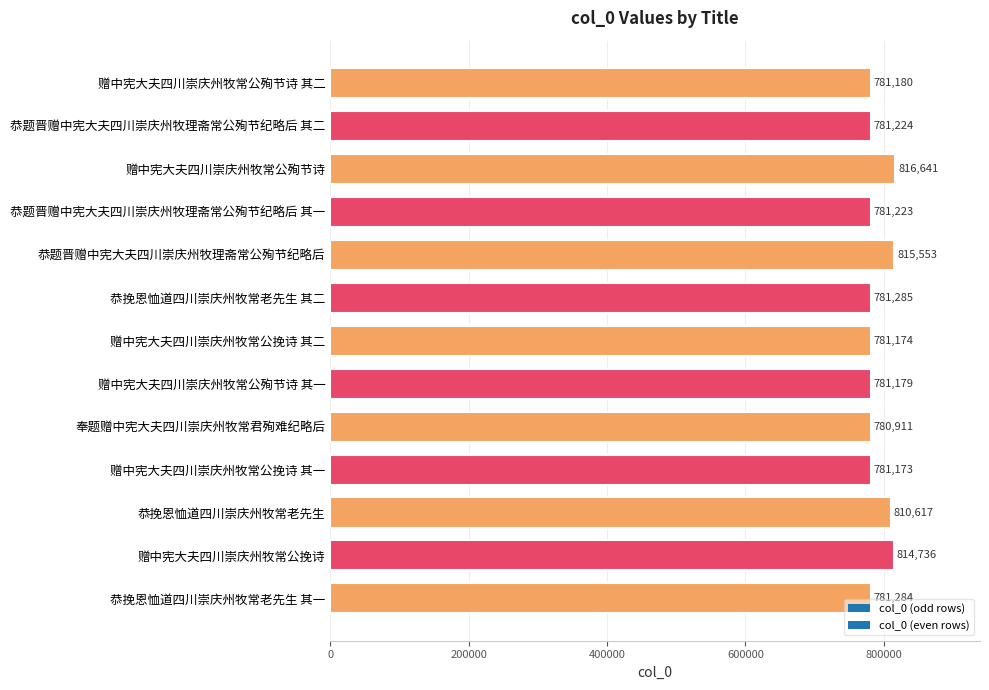

Reading top to bottom, transcribe all the data shown in this chart.

赠中宪大夫四川崇庆州牧常公殉节诗 其二=781180	恭题晋赠中宪大夫四川崇庆州牧理斋常公殉节纪略后 其二=781224	赠中宪大夫四川崇庆州牧常公殉节诗=816641	恭题晋赠中宪大夫四川崇庆州牧理斋常公殉节纪略后 其一=781223	恭题晋赠中宪大夫四川崇庆州牧理斋常公殉节纪略后=815553	恭挽恩恤道四川崇庆州牧常老先生 其二=781285	赠中宪大夫四川崇庆州牧常公挽诗 其二=781174	赠中宪大夫四川崇庆州牧常公殉节诗 其一=781179	奉题赠中宪大夫四川崇庆州牧常君殉难纪略后=780911	赠中宪大夫四川崇庆州牧常公挽诗 其一=781173	恭挽恩恤道四川崇庆州牧常老先生=810617	赠中宪大夫四川崇庆州牧常公挽诗=814736	恭挽恩恤道四川崇庆州牧常老先生 其一=781284